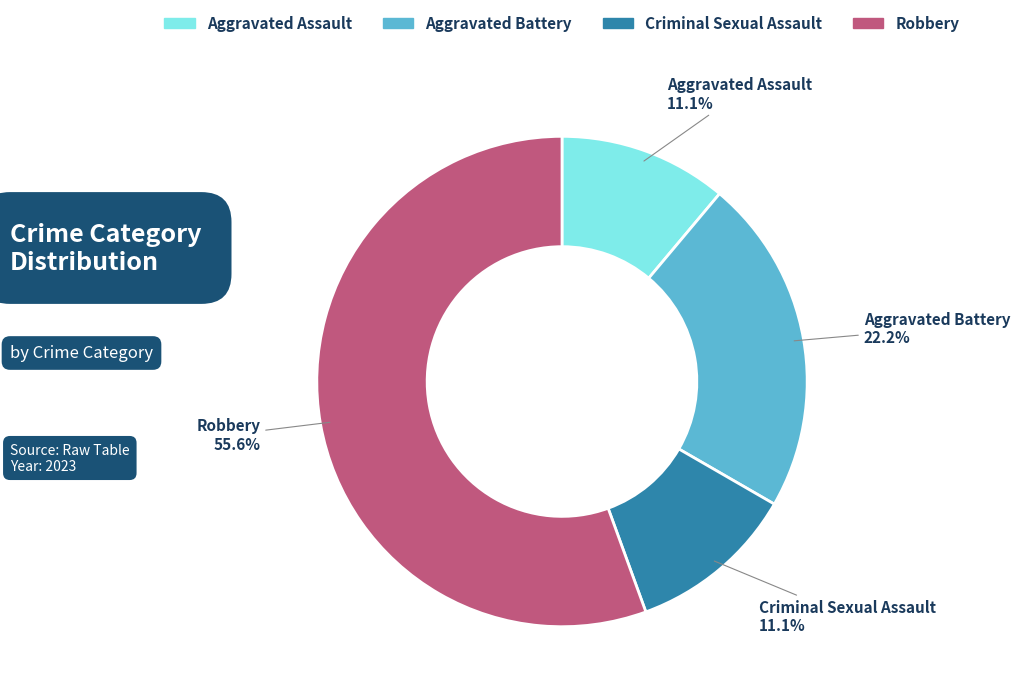

Count the number of slices in the pie.

4